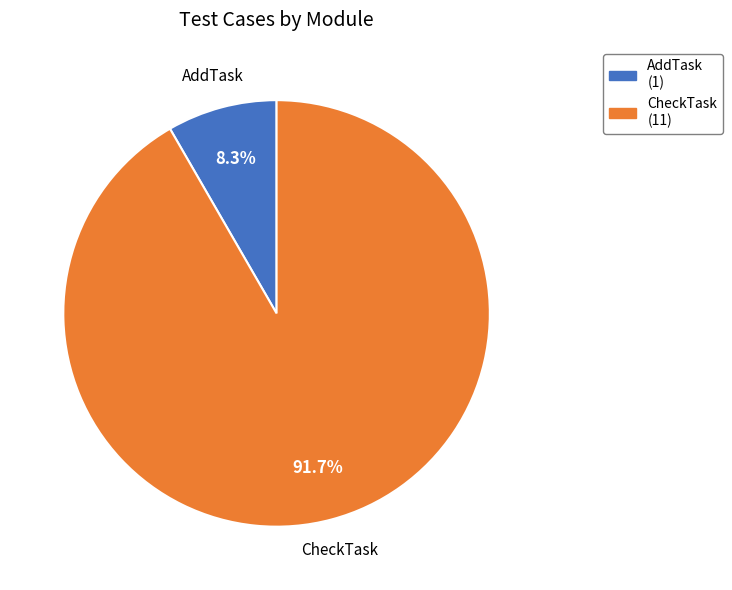

Is it true that CheckTask is 92% of the pie?

True